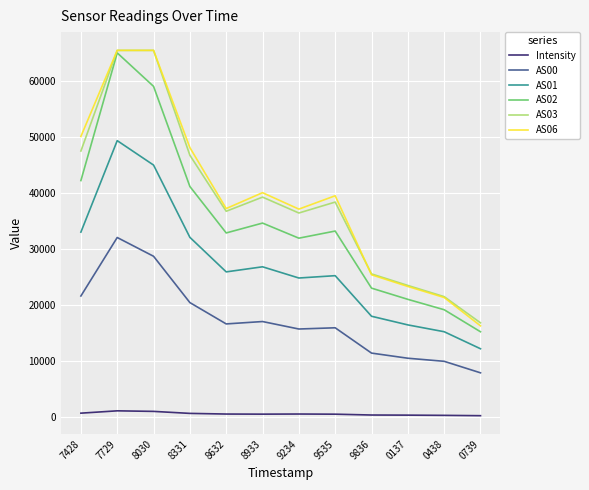

What is the greatest value displayed?

65535.0